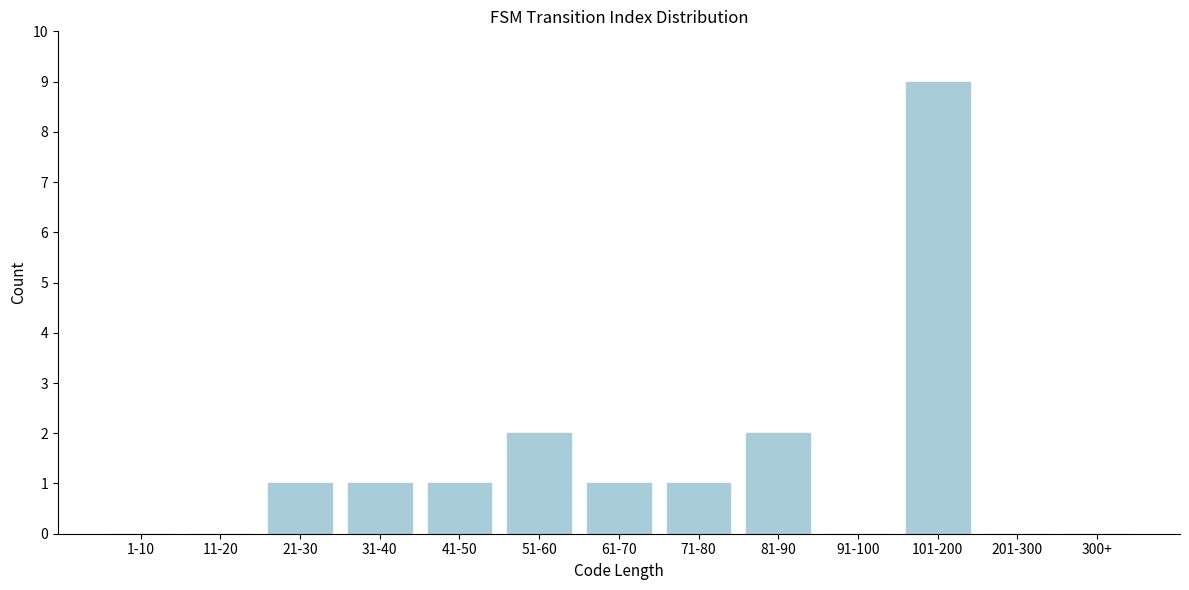

Reading left to right, what are all the values shown in this chart?

1-10=0	11-20=0	21-30=1	31-40=1	41-50=1	51-60=2	61-70=1	71-80=1	81-90=2	91-100=0	101-200=9	201-300=0	300+=0